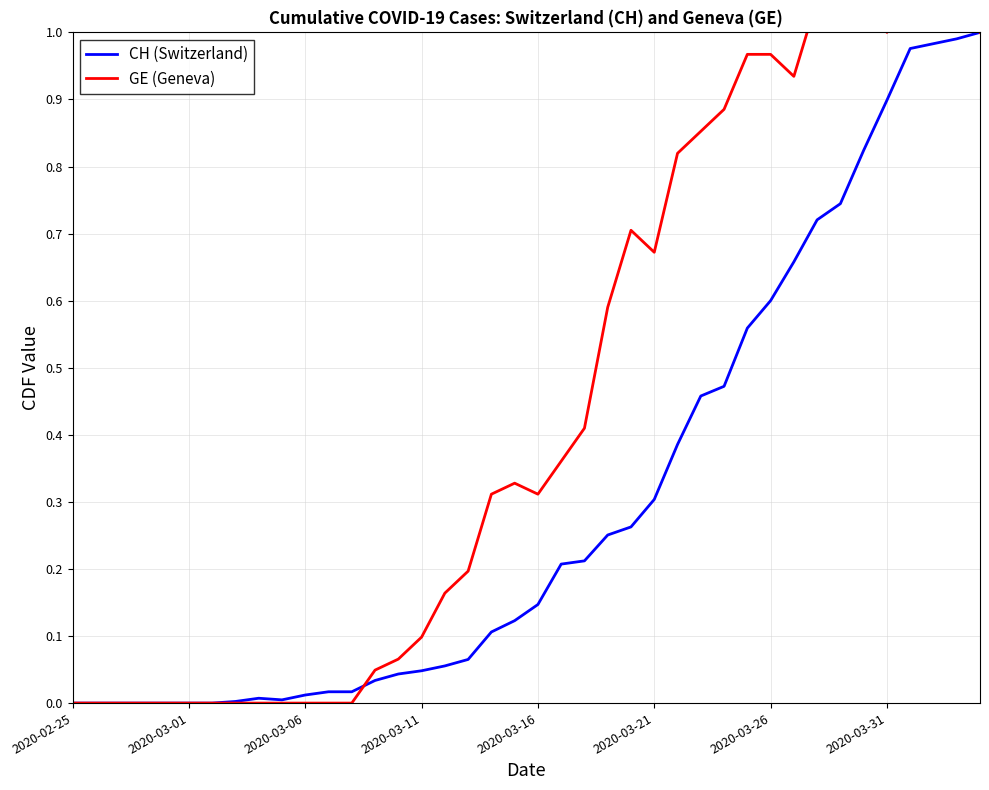

How many positive values does the CH (Switzerland) series have?

33